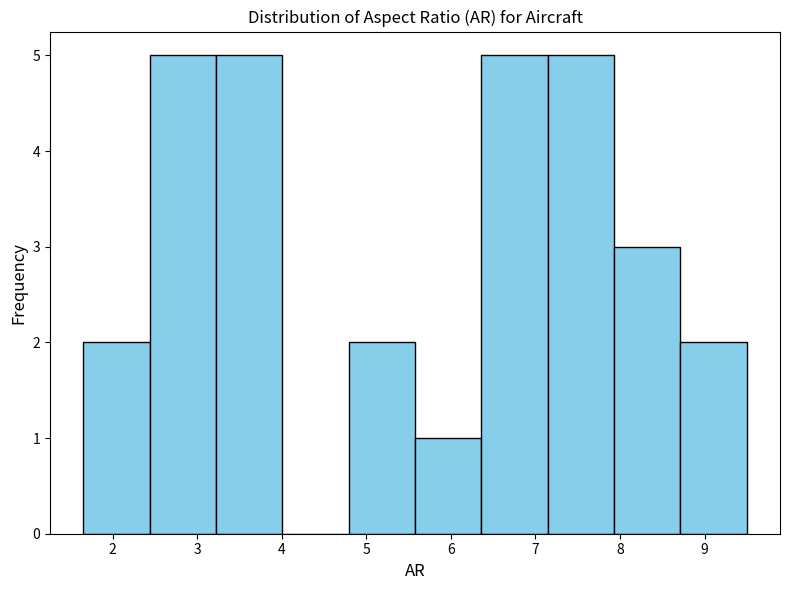

Reading left to right, list every bar in this chart as the range it spans on the x-axis followed by its height. Neither the bar edges nor the heights are printed on the chart, so give them approximately, as read against the axes.

1.7 to 2.4: 2
2.4 to 3.2: 5
3.2 to 4.0: 5
4.0 to 4.8: 0
4.8 to 5.6: 2
5.6 to 6.4: 1
6.4 to 7.1: 5
7.1 to 7.9: 5
7.9 to 8.7: 3
8.7 to 9.5: 2